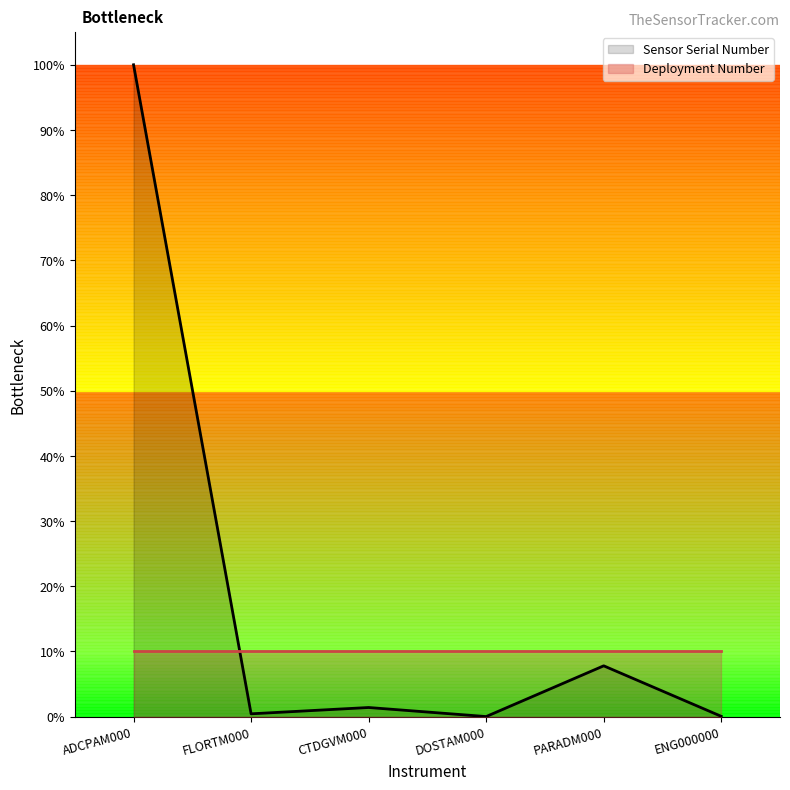

Where does the data first go above 1?

ADCPAM000